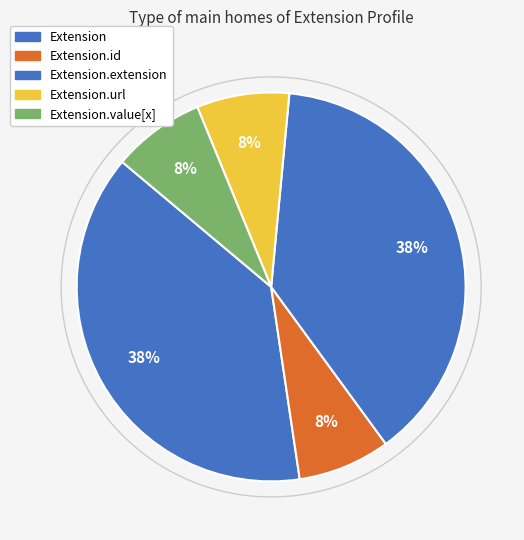

Count the number of slices in the pie.

5